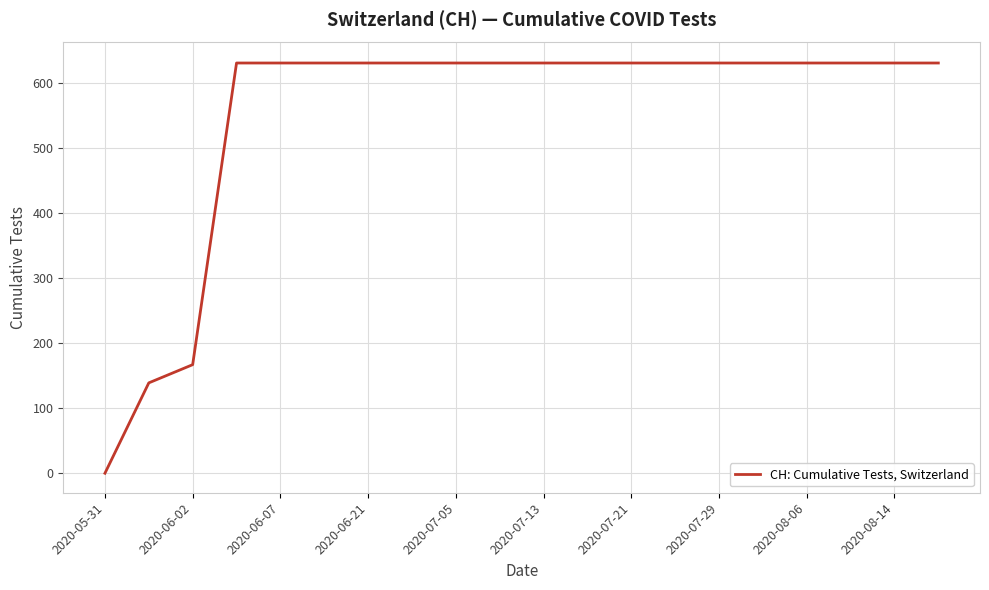

How many values are below 631?

3